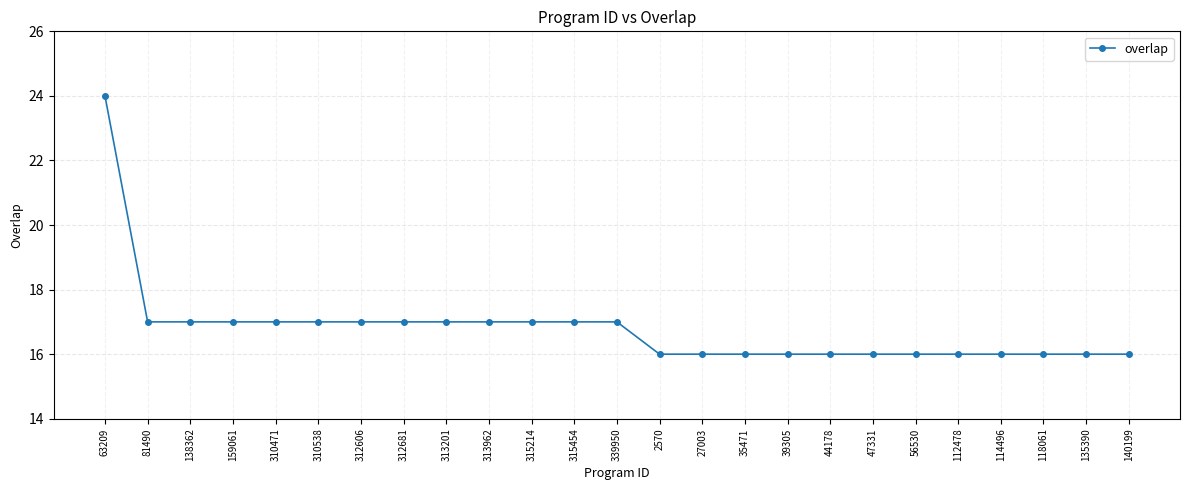

What is the difference between the maximum and minimum values?

8